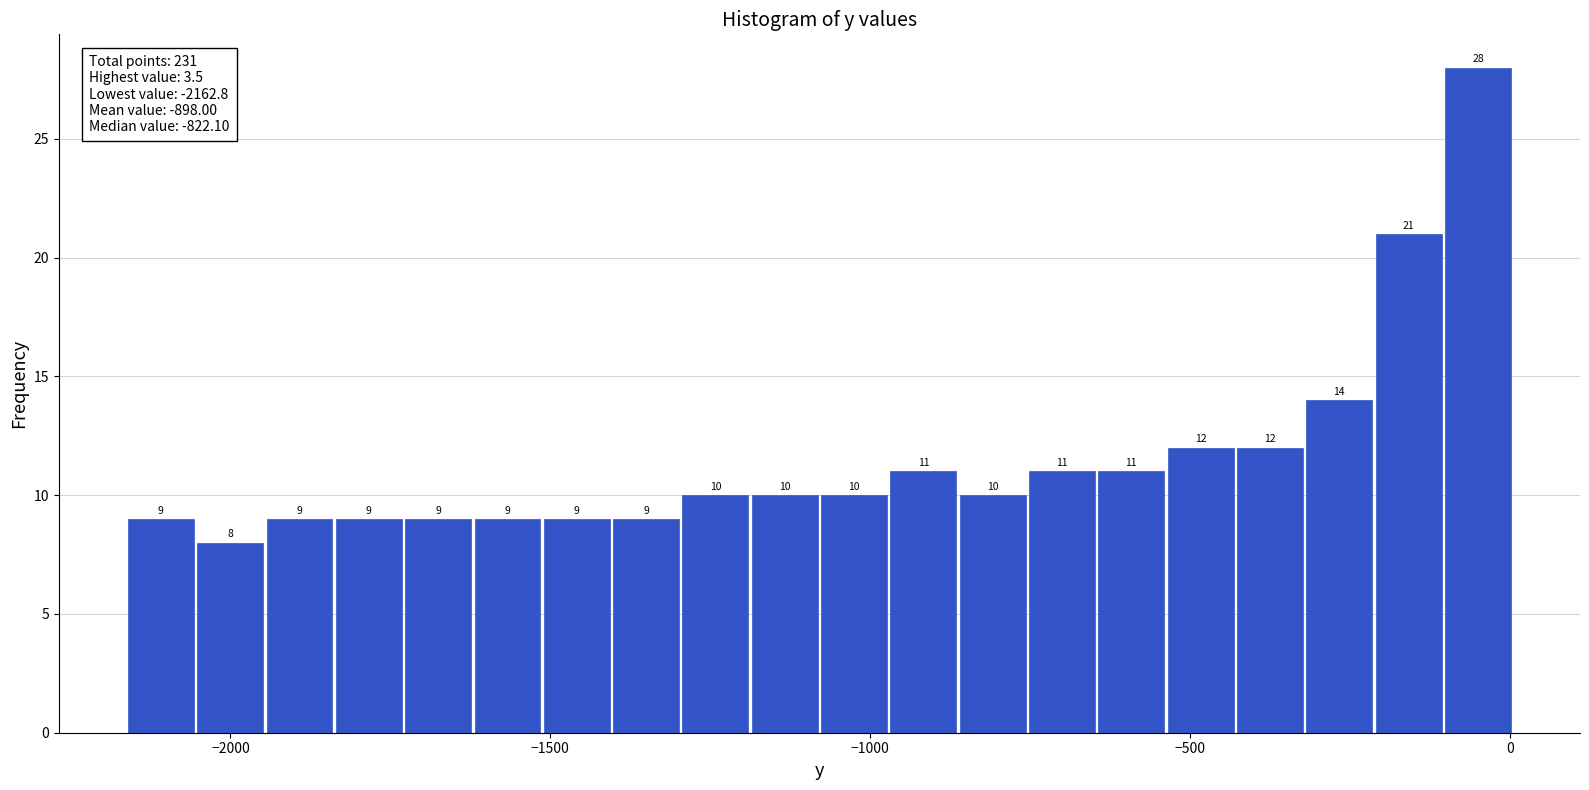

Read against the x-axis, roughly where is the centre of the tallest bar?

-50